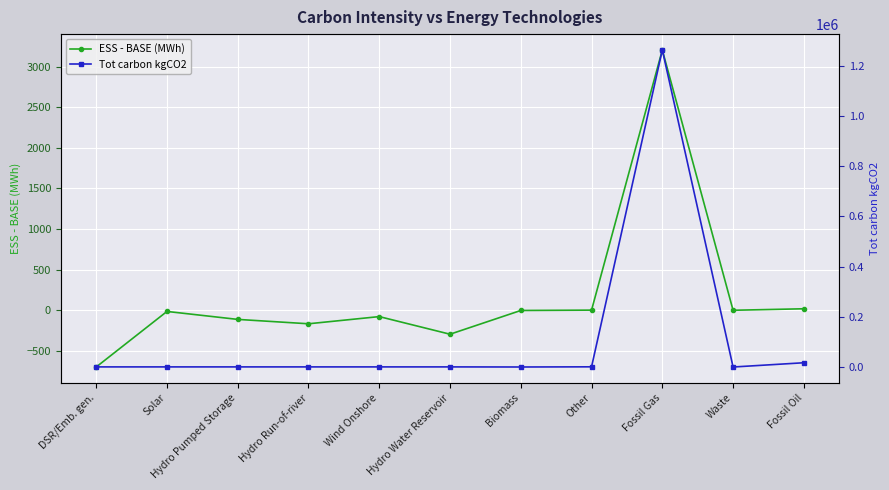

True or false: Tot carbon kgCO2 has more than 2 points higher than both neighbors.

False